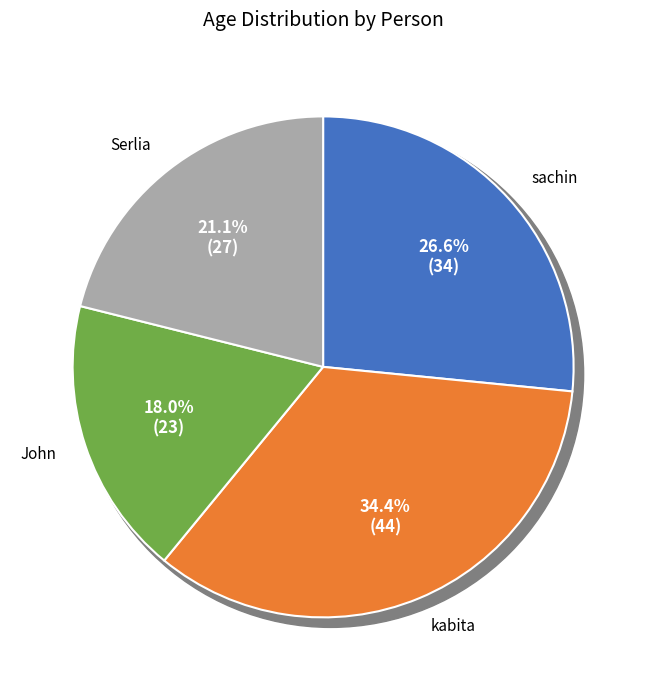

True or false: Serlia accounts for 21% of the total.

True